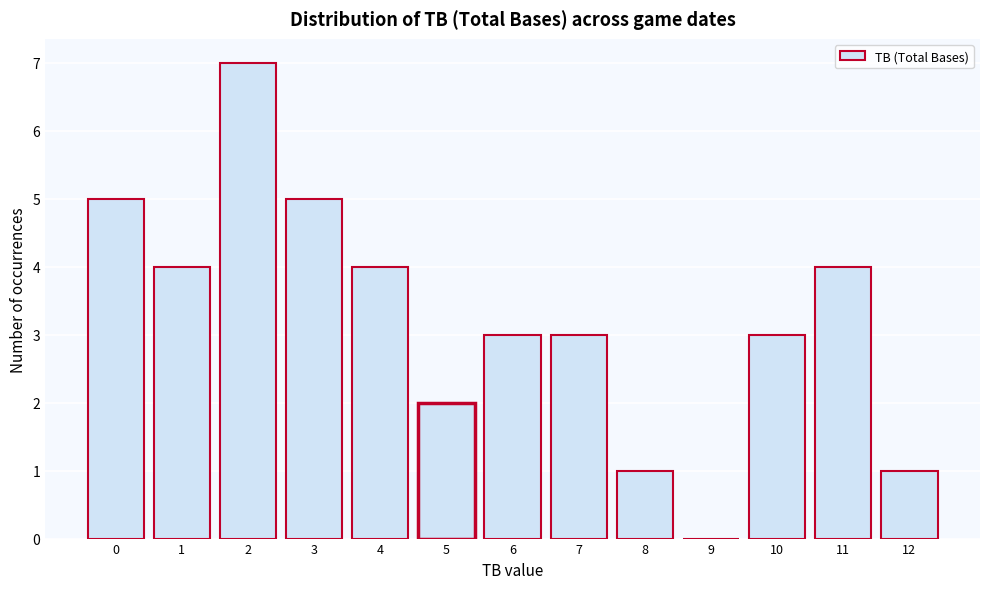

Reading right to left, transcribe all the data shown in this chart.

12=1	11=4	10=3	9=0	8=1	7=3	6=3	5=2	4=4	3=5	2=7	1=4	0=5